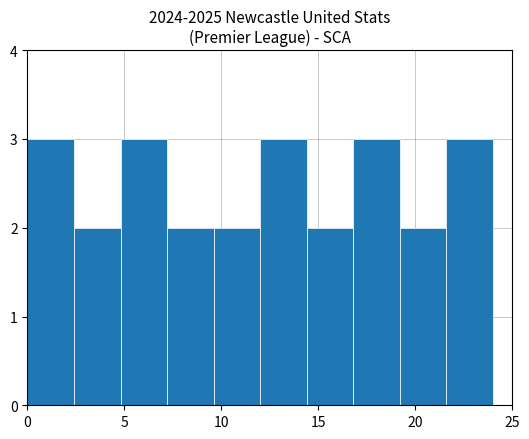

Reading left to right, transcribe this chart: for each bar, give the range it covers on the x-axis and its height. Neither the bar edges nor the heights are printed on the chart, so give them approximately, as read against the axes.

0.0 to 2.4: 3
2.4 to 4.8: 2
4.8 to 7.2: 3
7.2 to 9.6: 2
9.6 to 12.0: 2
12.0 to 14.4: 3
14.4 to 16.8: 2
16.8 to 19.2: 3
19.2 to 21.6: 2
21.6 to 24.0: 3